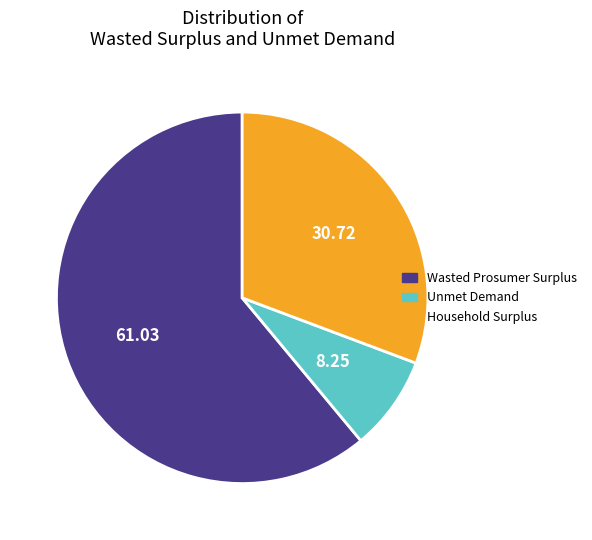

Is it true that Wasted Prosumer Surplus is 69% of the pie?

False